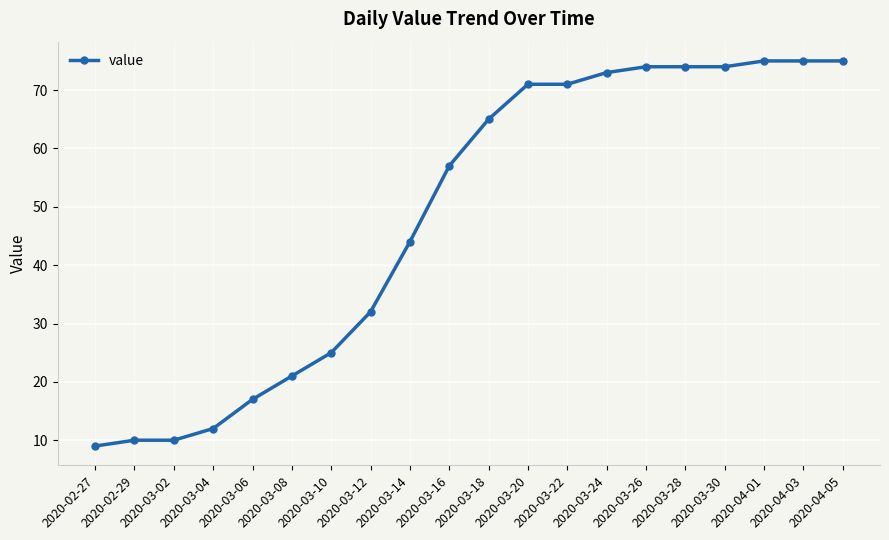

What is the change in value from 2020-03-14 to 2020-03-16?

+13